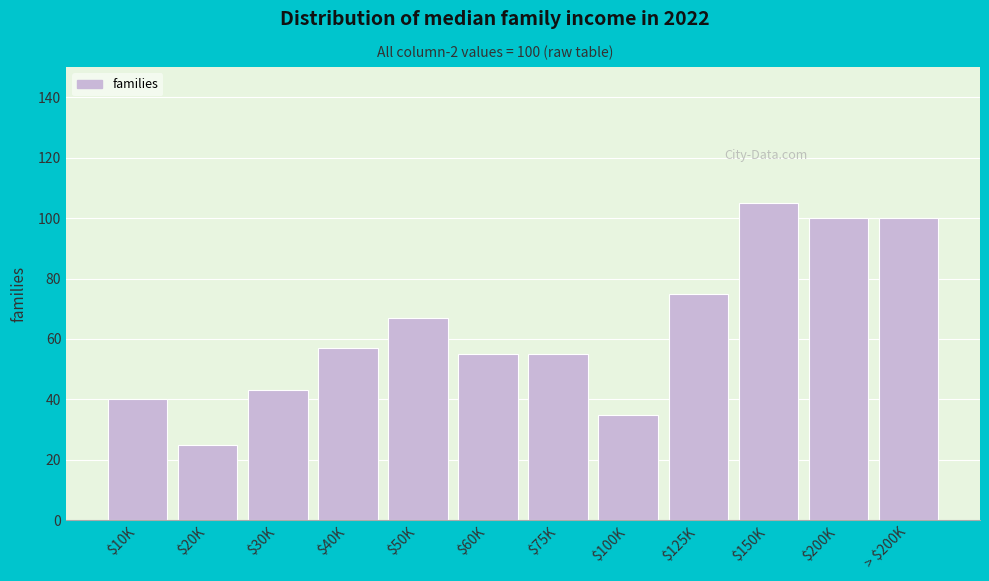

Reading left to right, extract all data points from this chart.

40	25	43	57	67	55	55	35	75	105	100	100